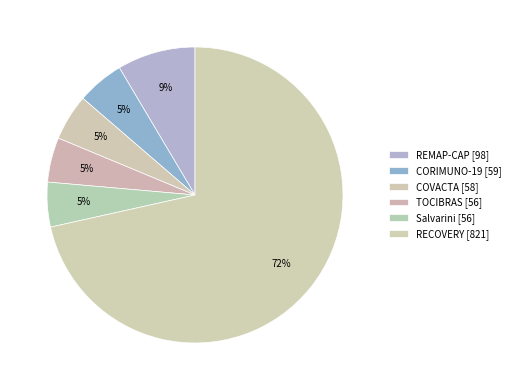

What percentage is NOT represented by RECOVERY?

28.5%